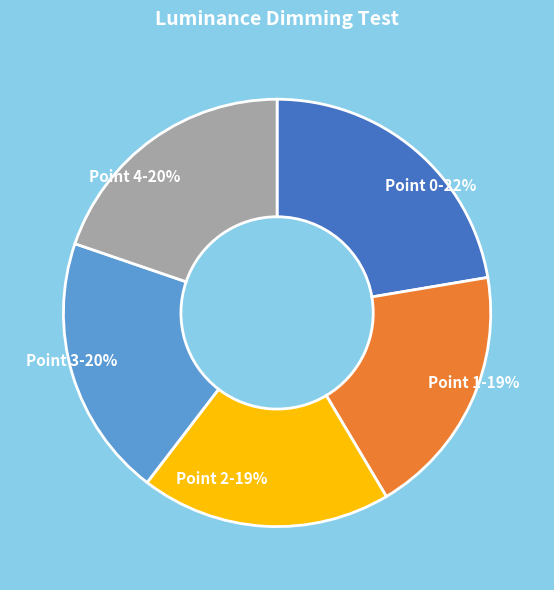

Which category has the biggest portion of the pie?

Point 0